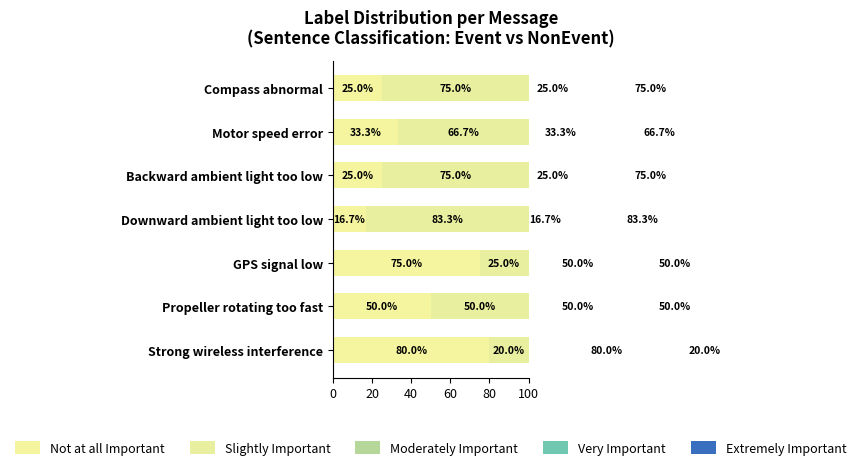

What are all the series names shown in the legend?

Not at all Important, Slightly Important, Moderately Important, Very Important, Extremely Important